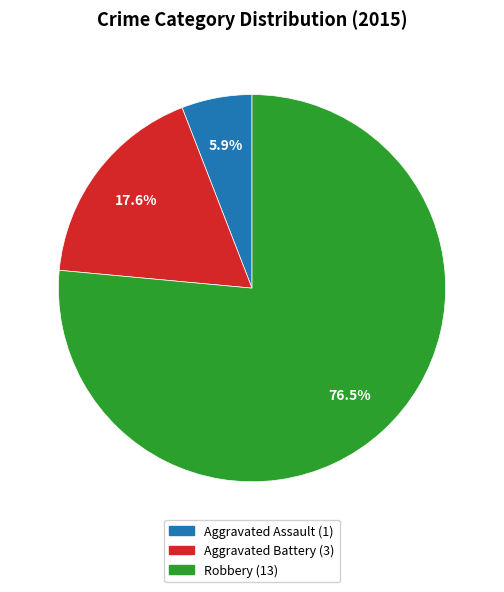

How much of the chart is everything except Robbery?

23.5%